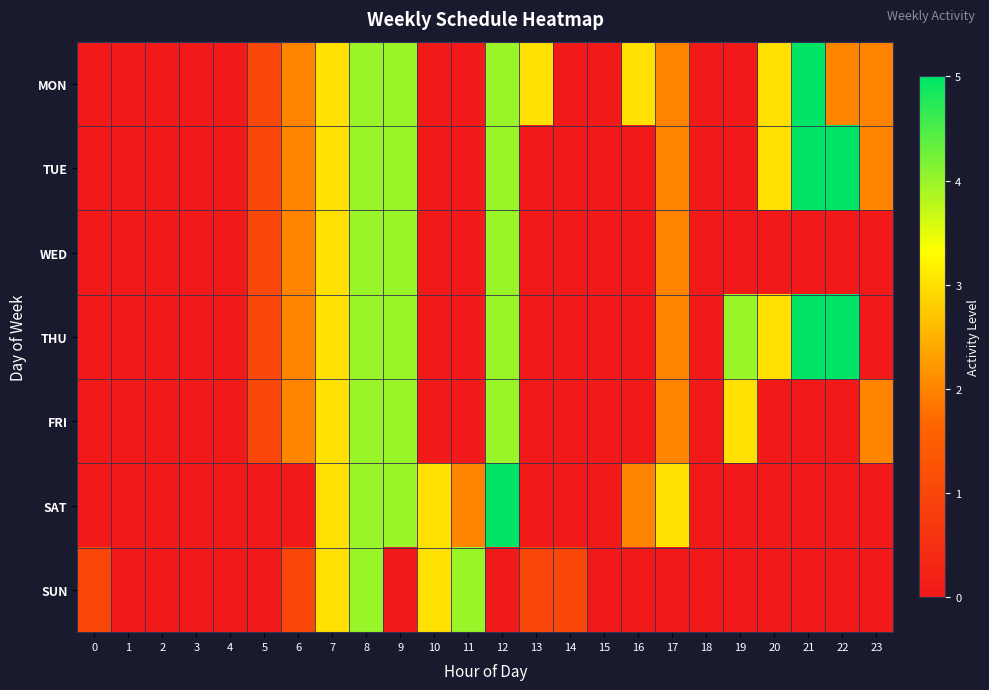

Which series has the largest range (max minus min)?

MON